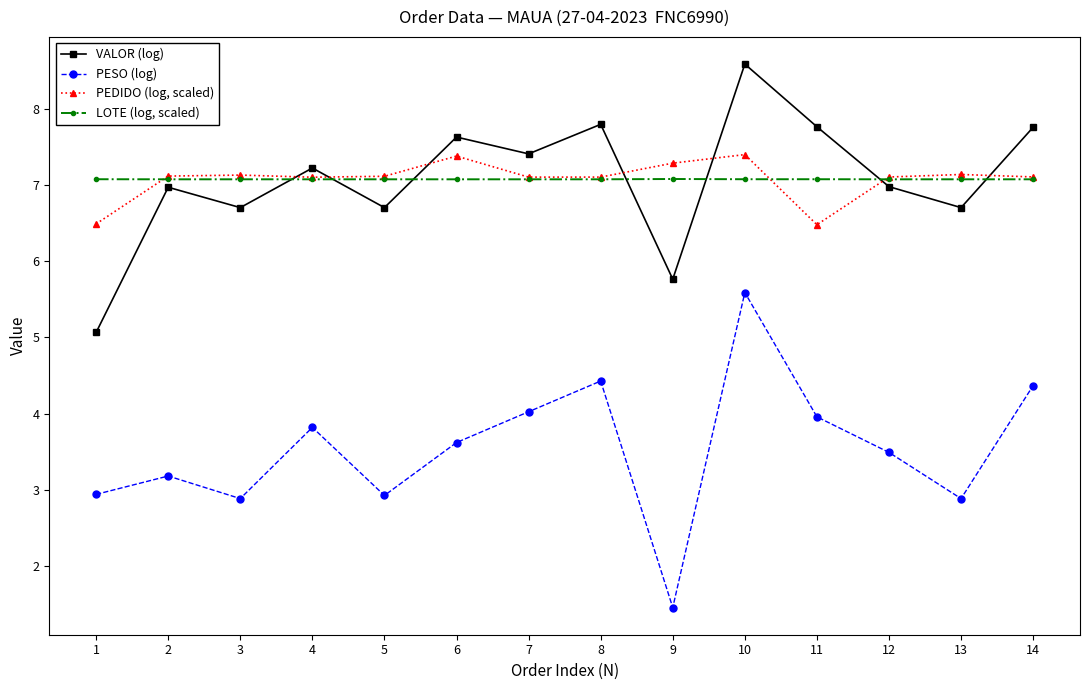

At which category does the chart reach its peak across all series?

10